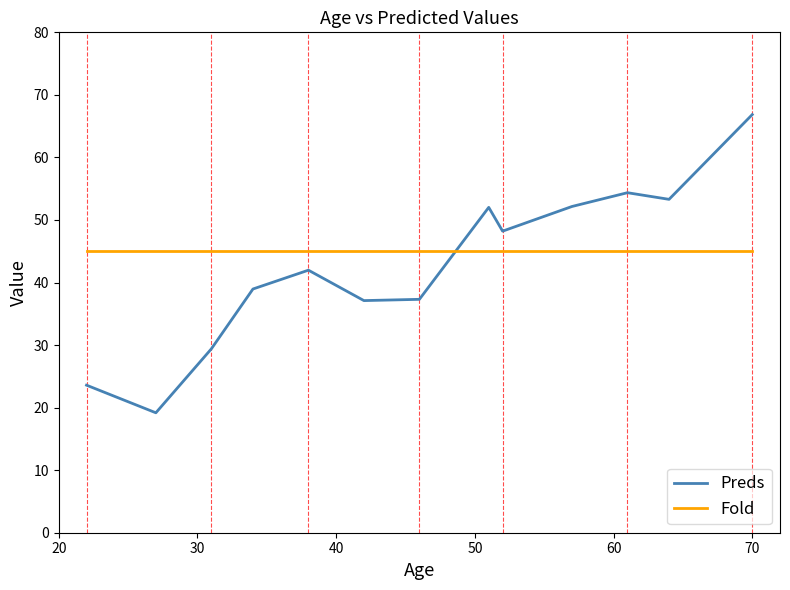

Rank the series by their maximum value, from lowest to highest.

Fold, Preds